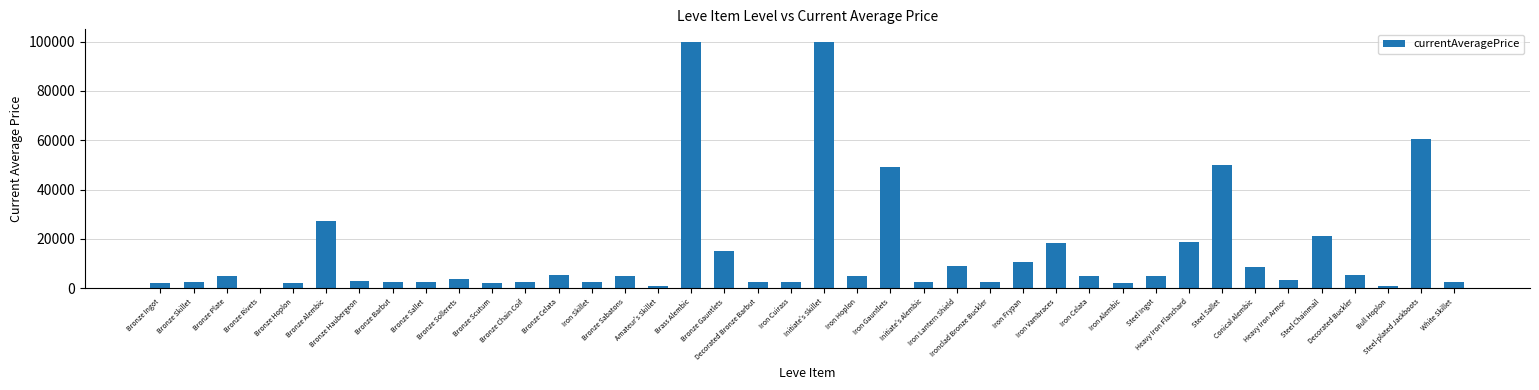

What is the sum of all values?

571216.6